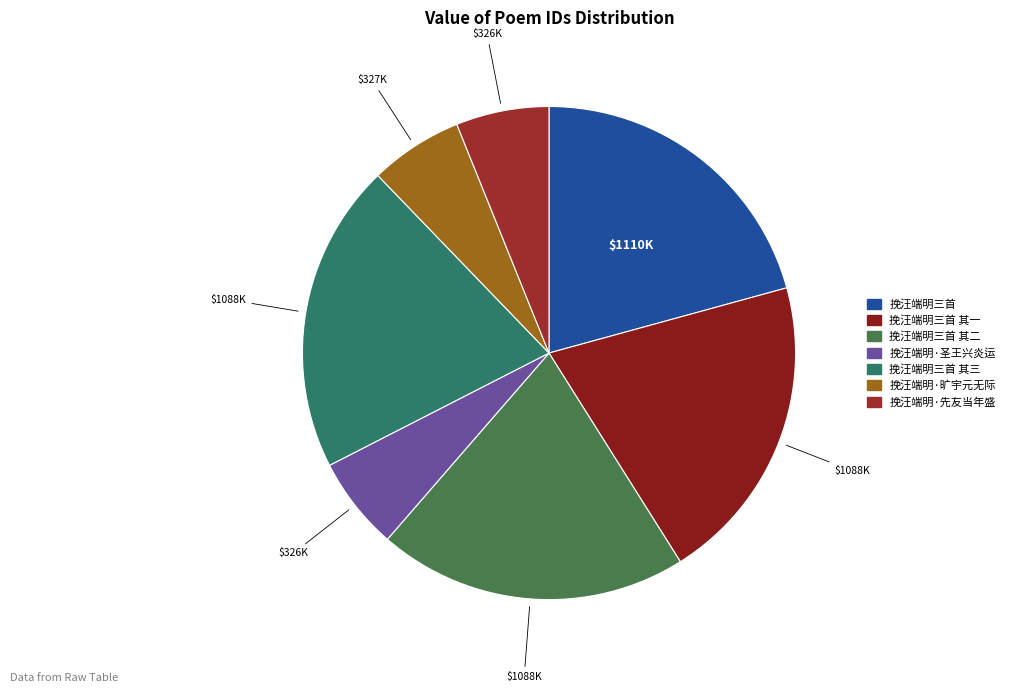

To the nearest percent, what is the difference between the largest and smallest slice percentages?

15%